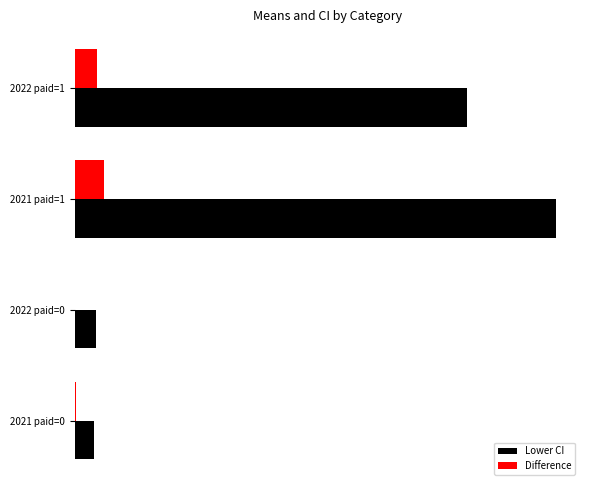

Rank the series by their maximum value, from lowest to highest.

Difference, Lower CI